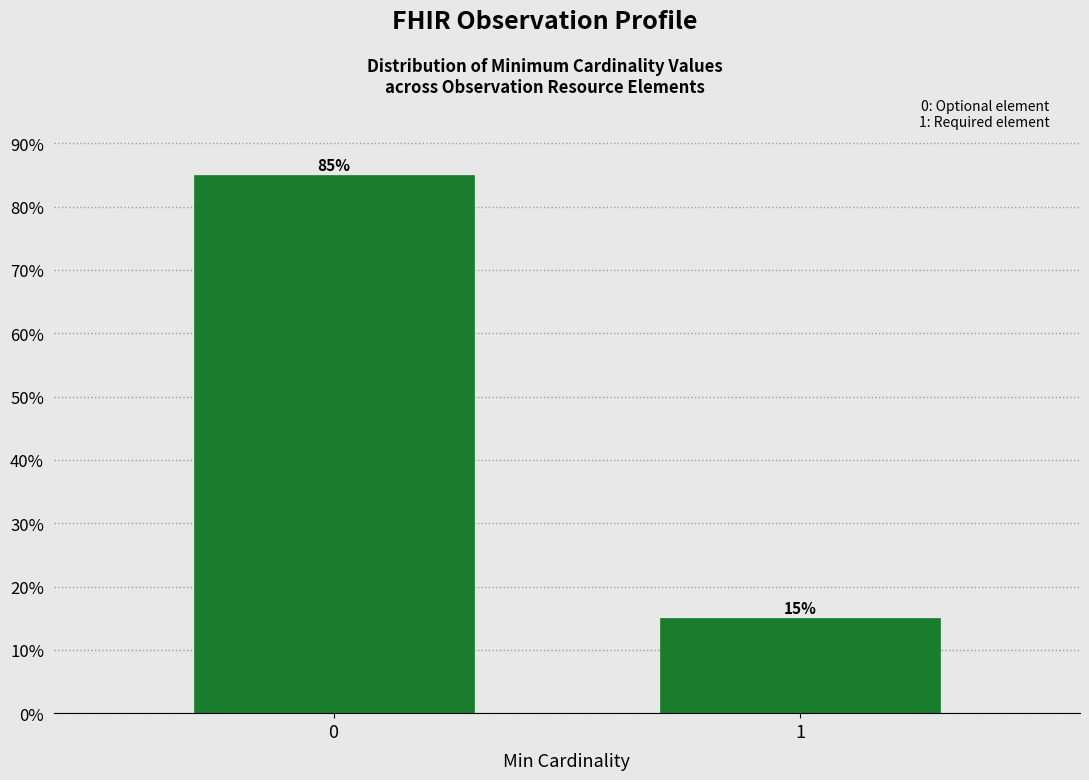

Reading left to right, extract all data points from this chart.

85	15